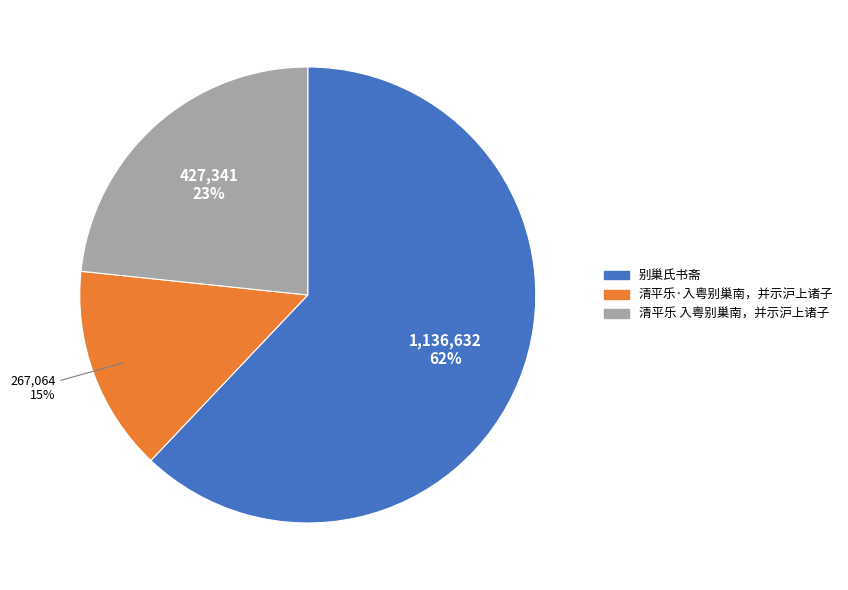

Combined, do 清平乐·入粤别巢南，并示沪上诸子 and 别巢氏书斋 account for over 50%?

Yes